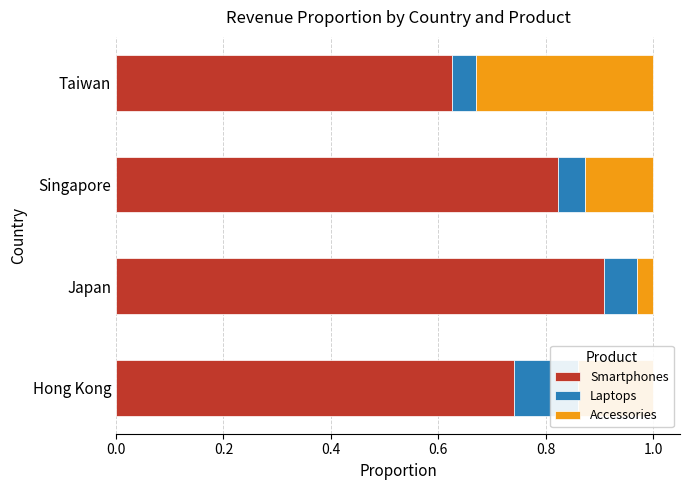

The value of Smartphones at Japan is 0.9. True or false?

True